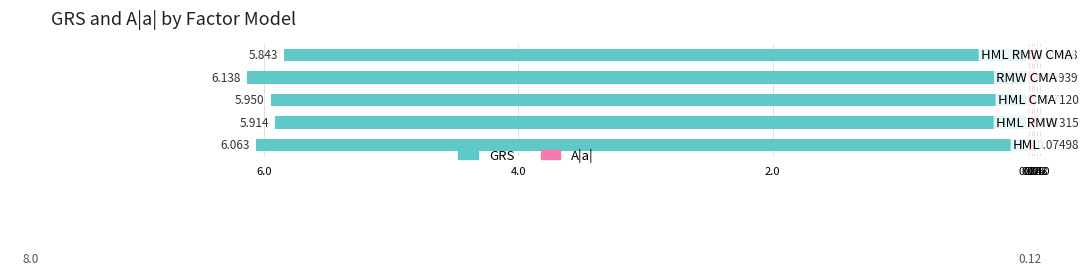

At how many categories does at least one series exceed -1?

5